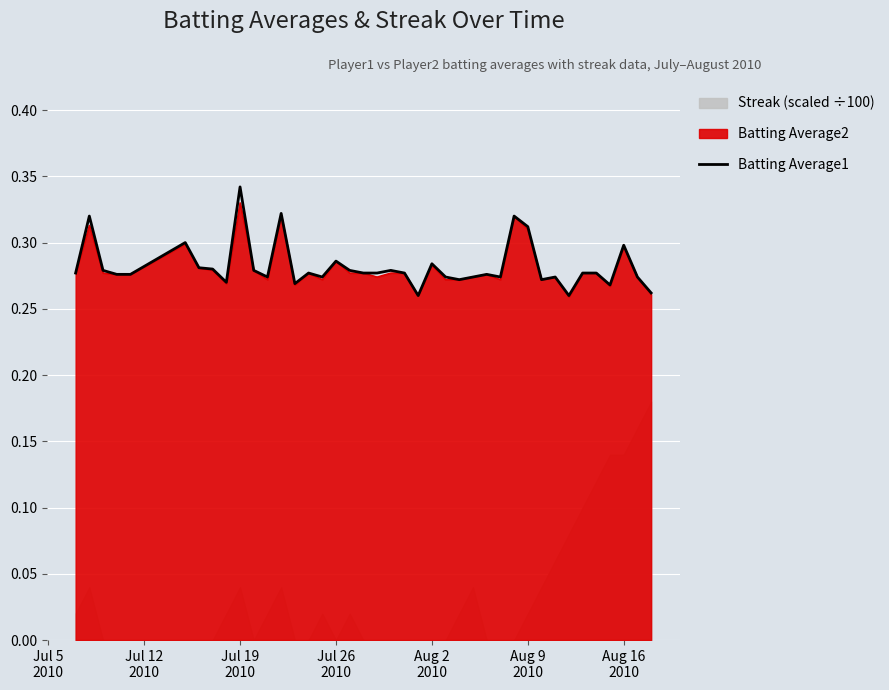

What position from the left is Jul 19
2010?

3